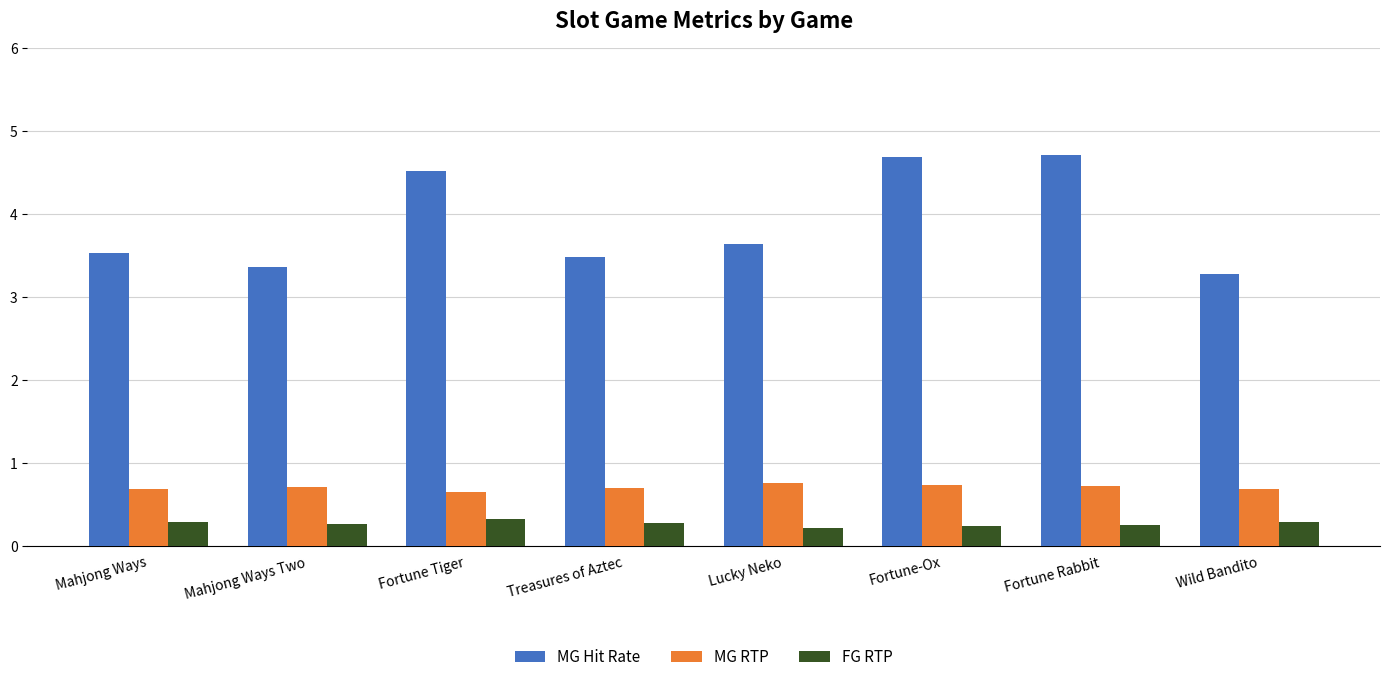

At which label does MG Hit Rate reach its minimum?

Wild Bandito